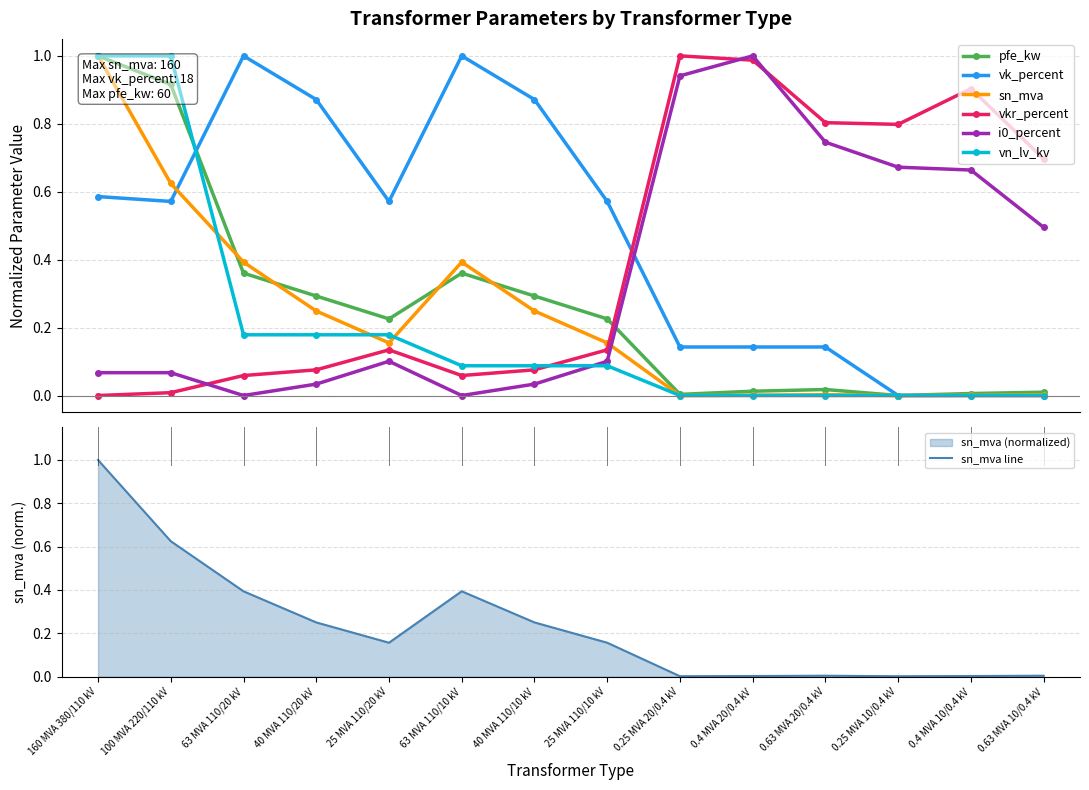

At which label does vn_lv_kv reach its peak?

160 MVA 380/110 kV